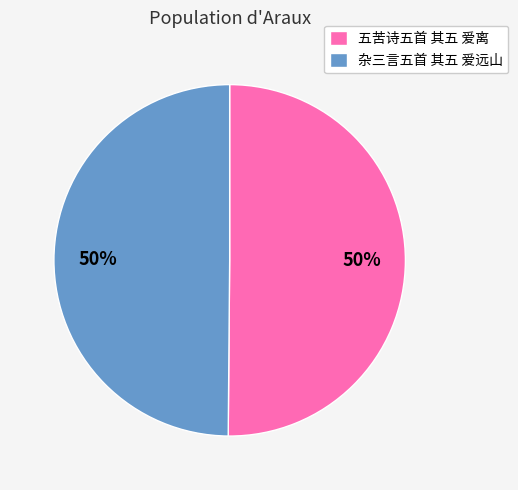

Is it true that 五苦诗五首 其五 爱离 is 63% of the pie?

False